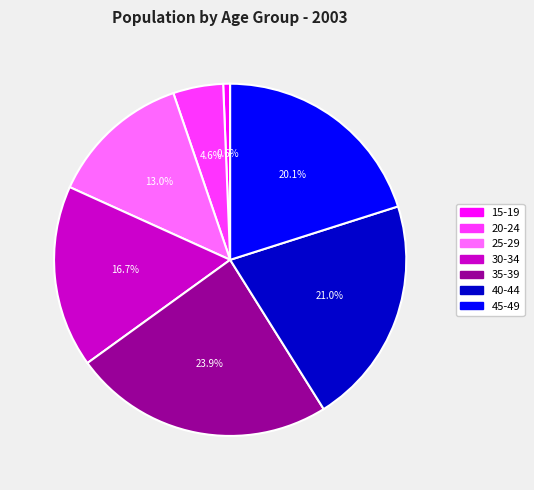

Is the sum of 40-44 and 45-49 greater than half?

No